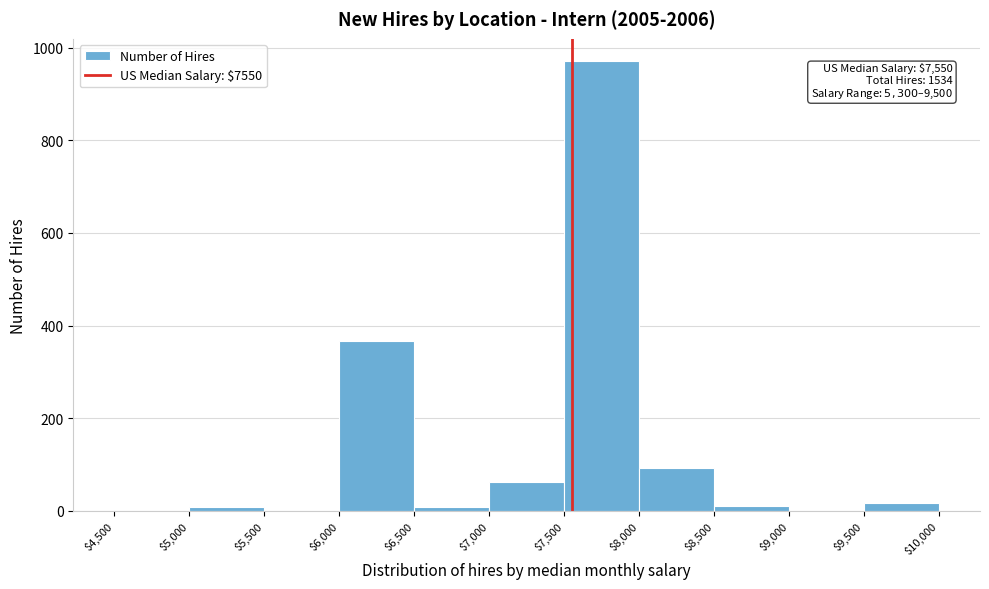

Over which range of the x-axis is the bar tallest?

$7,500 to $8,000